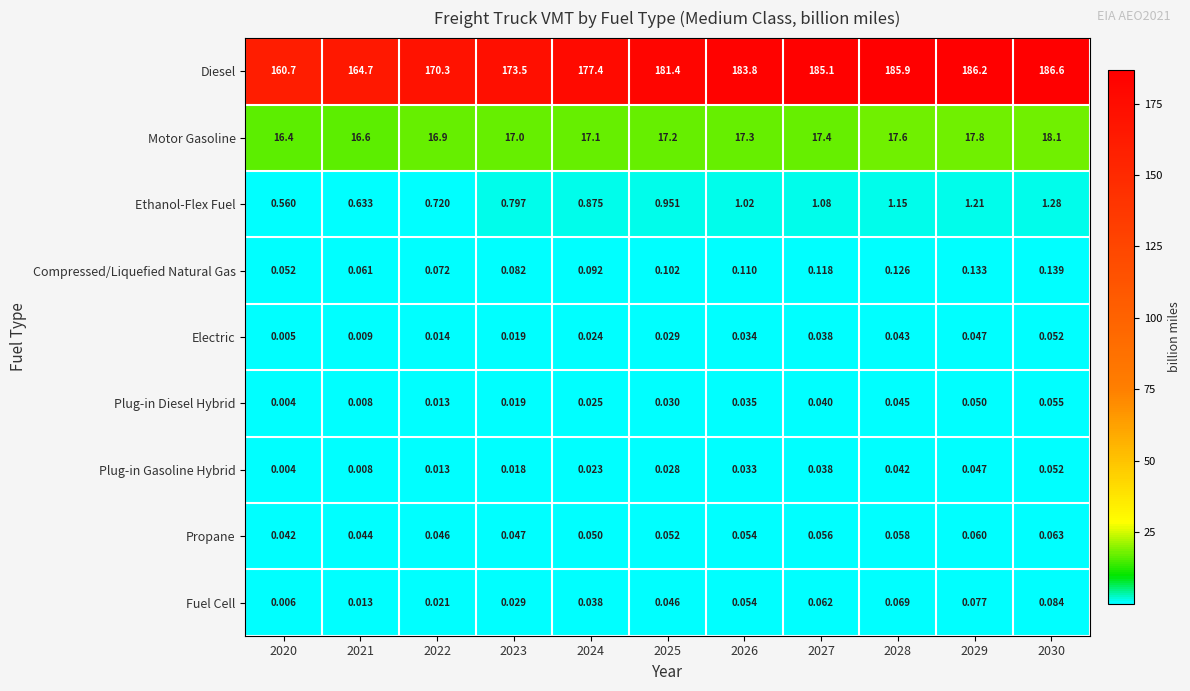

At how many categories does at least one series exceed 111?

11